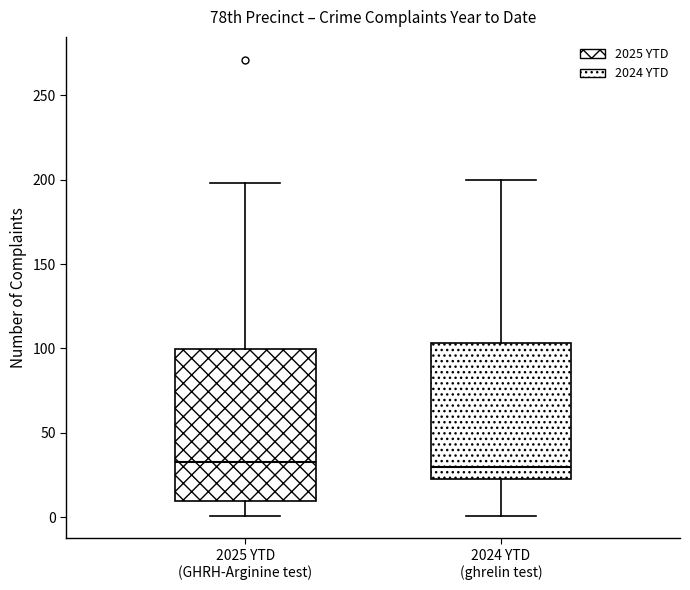

Reading left to right, transcribe this box plot: for each box, give where its median line is, the range the box spans, and where its two whiskers end, as read against the y-axis. The values are not printed on the chart, so give them approximately, as read against the axis.

2025 YTD (GHRH-Arginine test): median 35, box 10 to 100, whiskers 0 to 200
2024 YTD (ghrelin test): median 30, box 25 to 105, whiskers 0 to 200